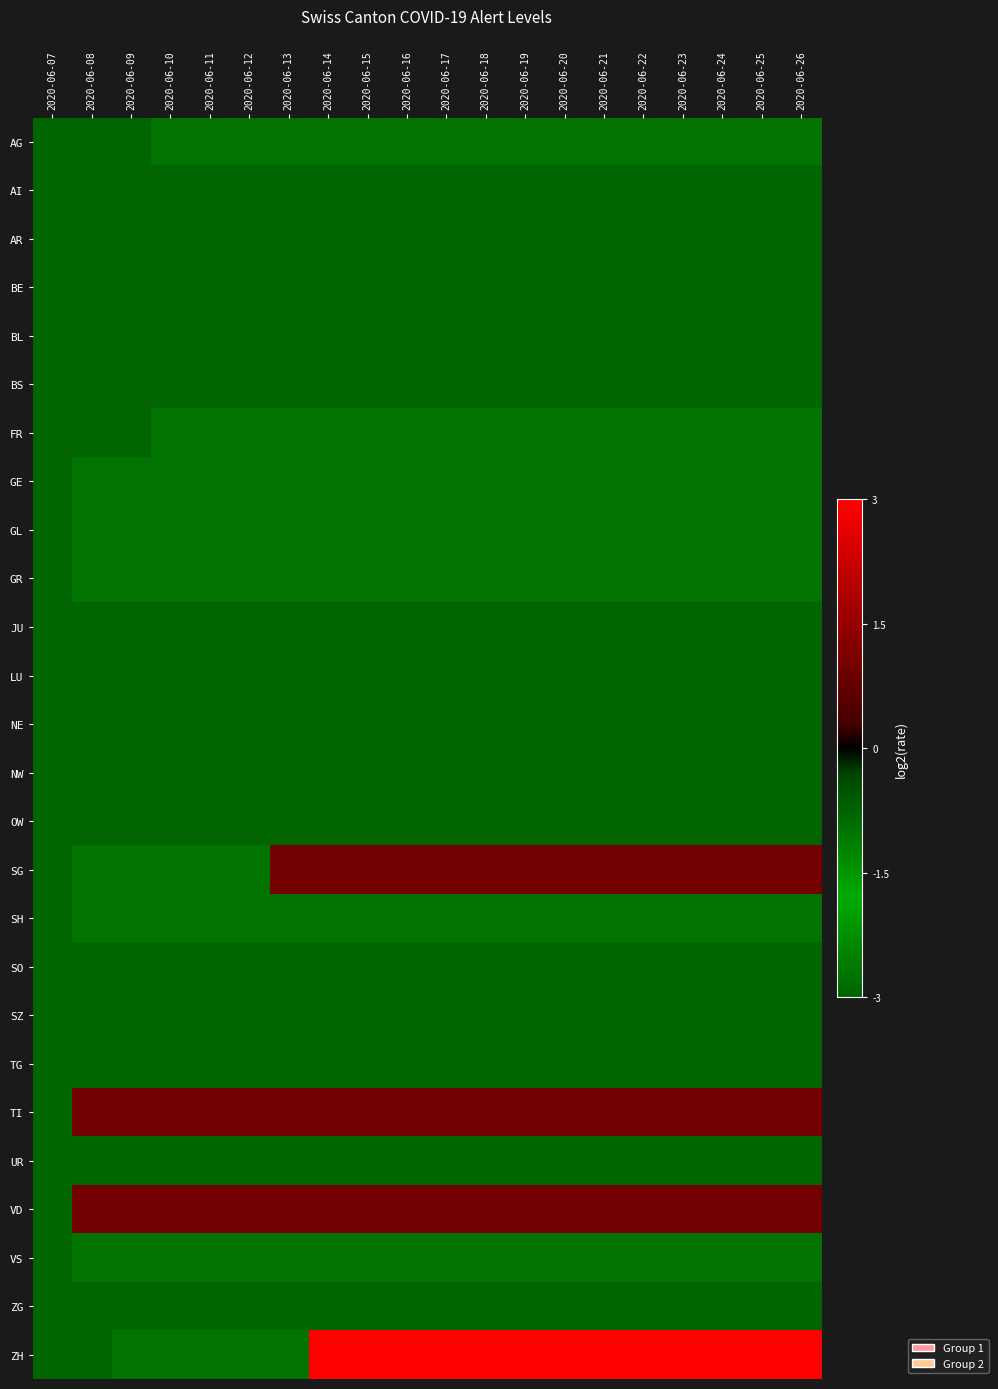

Reading left to right, transcribe all the data shown in this chart.

AG: 2020-06-07=-1.5	2020-06-08=-1.5	2020-06-09=-1.5	2020-06-10=-0.5	2020-06-11=-0.5	2020-06-12=-0.5	2020-06-13=-0.5	2020-06-14=-0.5	2020-06-15=-0.5	2020-06-16=-0.5	2020-06-17=-0.5	2020-06-18=-0.5	2020-06-19=-0.5	2020-06-20=-0.5	2020-06-21=-0.5	2020-06-22=-0.5	2020-06-23=-0.5	2020-06-24=-0.5	2020-06-25=-0.5	2020-06-26=-0.5
AI: 2020-06-07=-1.5	2020-06-08=-1.5	2020-06-09=-1.5	2020-06-10=-1.5	2020-06-11=-1.5	2020-06-12=-1.5	2020-06-13=-1.5	2020-06-14=-1.5	2020-06-15=-1.5	2020-06-16=-1.5	2020-06-17=-1.5	2020-06-18=-1.5	2020-06-19=-1.5	2020-06-20=-1.5	2020-06-21=-1.5	2020-06-22=-1.5	2020-06-23=-1.5	2020-06-24=-1.5	2020-06-25=-1.5	2020-06-26=-1.5
AR: 2020-06-07=-1.5	2020-06-08=-1.5	2020-06-09=-1.5	2020-06-10=-1.5	2020-06-11=-1.5	2020-06-12=-1.5	2020-06-13=-1.5	2020-06-14=-1.5	2020-06-15=-1.5	2020-06-16=-1.5	2020-06-17=-1.5	2020-06-18=-1.5	2020-06-19=-1.5	2020-06-20=-1.5	2020-06-21=-1.5	2020-06-22=-1.5	2020-06-23=-1.5	2020-06-24=-1.5	2020-06-25=-1.5	2020-06-26=-1.5
BE: 2020-06-07=-1.5	2020-06-08=-1.5	2020-06-09=-1.5	2020-06-10=-1.5	2020-06-11=-1.5	2020-06-12=-1.5	2020-06-13=-1.5	2020-06-14=-1.5	2020-06-15=-1.5	2020-06-16=-1.5	2020-06-17=-1.5	2020-06-18=-1.5	2020-06-19=-1.5	2020-06-20=-1.5	2020-06-21=-1.5	2020-06-22=-1.5	2020-06-23=-1.5	2020-06-24=-1.5	2020-06-25=-1.5	2020-06-26=-1.5
BL: 2020-06-07=-1.5	2020-06-08=-1.5	2020-06-09=-1.5	2020-06-10=-1.5	2020-06-11=-1.5	2020-06-12=-1.5	2020-06-13=-1.5	2020-06-14=-1.5	2020-06-15=-1.5	2020-06-16=-1.5	2020-06-17=-1.5	2020-06-18=-1.5	2020-06-19=-1.5	2020-06-20=-1.5	2020-06-21=-1.5	2020-06-22=-1.5	2020-06-23=-1.5	2020-06-24=-1.5	2020-06-25=-1.5	2020-06-26=-1.5
BS: 2020-06-07=-1.5	2020-06-08=-1.5	2020-06-09=-1.5	2020-06-10=-1.5	2020-06-11=-1.5	2020-06-12=-1.5	2020-06-13=-1.5	2020-06-14=-1.5	2020-06-15=-1.5	2020-06-16=-1.5	2020-06-17=-1.5	2020-06-18=-1.5	2020-06-19=-1.5	2020-06-20=-1.5	2020-06-21=-1.5	2020-06-22=-1.5	2020-06-23=-1.5	2020-06-24=-1.5	2020-06-25=-1.5	2020-06-26=-1.5
FR: 2020-06-07=-1.5	2020-06-08=-1.5	2020-06-09=-1.5	2020-06-10=-0.5	2020-06-11=-0.5	2020-06-12=-0.5	2020-06-13=-0.5	2020-06-14=-0.5	2020-06-15=-0.5	2020-06-16=-0.5	2020-06-17=-0.5	2020-06-18=-0.5	2020-06-19=-0.5	2020-06-20=-0.5	2020-06-21=-0.5	2020-06-22=-0.5	2020-06-23=-0.5	2020-06-24=-0.5	2020-06-25=-0.5	2020-06-26=-0.5
GE: 2020-06-07=-1.5	2020-06-08=-0.5	2020-06-09=-0.5	2020-06-10=-0.5	2020-06-11=-0.5	2020-06-12=-0.5	2020-06-13=-0.5	2020-06-14=-0.5	2020-06-15=-0.5	2020-06-16=-0.5	2020-06-17=-0.5	2020-06-18=-0.5	2020-06-19=-0.5	2020-06-20=-0.5	2020-06-21=-0.5	2020-06-22=-0.5	2020-06-23=-0.5	2020-06-24=-0.5	2020-06-25=-0.5	2020-06-26=-0.5
GL: 2020-06-07=-1.5	2020-06-08=-0.5	2020-06-09=-0.5	2020-06-10=-0.5	2020-06-11=-0.5	2020-06-12=-0.5	2020-06-13=-0.5	2020-06-14=-0.5	2020-06-15=-0.5	2020-06-16=-0.5	2020-06-17=-0.5	2020-06-18=-0.5	2020-06-19=-0.5	2020-06-20=-0.5	2020-06-21=-0.5	2020-06-22=-0.5	2020-06-23=-0.5	2020-06-24=-0.5	2020-06-25=-0.5	2020-06-26=-0.5
GR: 2020-06-07=-1.5	2020-06-08=-0.5	2020-06-09=-0.5	2020-06-10=-0.5	2020-06-11=-0.5	2020-06-12=-0.5	2020-06-13=-0.5	2020-06-14=-0.5	2020-06-15=-0.5	2020-06-16=-0.5	2020-06-17=-0.5	2020-06-18=-0.5	2020-06-19=-0.5	2020-06-20=-0.5	2020-06-21=-0.5	2020-06-22=-0.5	2020-06-23=-0.5	2020-06-24=-0.5	2020-06-25=-0.5	2020-06-26=-0.5
JU: 2020-06-07=-1.5	2020-06-08=-1.5	2020-06-09=-1.5	2020-06-10=-1.5	2020-06-11=-1.5	2020-06-12=-1.5	2020-06-13=-1.5	2020-06-14=-1.5	2020-06-15=-1.5	2020-06-16=-1.5	2020-06-17=-1.5	2020-06-18=-1.5	2020-06-19=-1.5	2020-06-20=-1.5	2020-06-21=-1.5	2020-06-22=-1.5	2020-06-23=-1.5	2020-06-24=-1.5	2020-06-25=-1.5	2020-06-26=-1.5
LU: 2020-06-07=-1.5	2020-06-08=-1.5	2020-06-09=-1.5	2020-06-10=-1.5	2020-06-11=-1.5	2020-06-12=-1.5	2020-06-13=-1.5	2020-06-14=-1.5	2020-06-15=-1.5	2020-06-16=-1.5	2020-06-17=-1.5	2020-06-18=-1.5	2020-06-19=-1.5	2020-06-20=-1.5	2020-06-21=-1.5	2020-06-22=-1.5	2020-06-23=-1.5	2020-06-24=-1.5	2020-06-25=-1.5	2020-06-26=-1.5
NE: 2020-06-07=-1.5	2020-06-08=-1.5	2020-06-09=-1.5	2020-06-10=-1.5	2020-06-11=-1.5	2020-06-12=-1.5	2020-06-13=-1.5	2020-06-14=-1.5	2020-06-15=-1.5	2020-06-16=-1.5	2020-06-17=-1.5	2020-06-18=-1.5	2020-06-19=-1.5	2020-06-20=-1.5	2020-06-21=-1.5	2020-06-22=-1.5	2020-06-23=-1.5	2020-06-24=-1.5	2020-06-25=-1.5	2020-06-26=-1.5
NW: 2020-06-07=-1.5	2020-06-08=-1.5	2020-06-09=-1.5	2020-06-10=-1.5	2020-06-11=-1.5	2020-06-12=-1.5	2020-06-13=-1.5	2020-06-14=-1.5	2020-06-15=-1.5	2020-06-16=-1.5	2020-06-17=-1.5	2020-06-18=-1.5	2020-06-19=-1.5	2020-06-20=-1.5	2020-06-21=-1.5	2020-06-22=-1.5	2020-06-23=-1.5	2020-06-24=-1.5	2020-06-25=-1.5	2020-06-26=-1.5
OW: 2020-06-07=-1.5	2020-06-08=-1.5	2020-06-09=-1.5	2020-06-10=-1.5	2020-06-11=-1.5	2020-06-12=-1.5	2020-06-13=-1.5	2020-06-14=-1.5	2020-06-15=-1.5	2020-06-16=-1.5	2020-06-17=-1.5	2020-06-18=-1.5	2020-06-19=-1.5	2020-06-20=-1.5	2020-06-21=-1.5	2020-06-22=-1.5	2020-06-23=-1.5	2020-06-24=-1.5	2020-06-25=-1.5	2020-06-26=-1.5
SG: 2020-06-07=-1.5	2020-06-08=-0.5	2020-06-09=-0.5	2020-06-10=-0.5	2020-06-11=-0.5	2020-06-12=-0.5	2020-06-13=0.5	2020-06-14=0.5	2020-06-15=0.5	2020-06-16=0.5	2020-06-17=0.5	2020-06-18=0.5	2020-06-19=0.5	2020-06-20=0.5	2020-06-21=0.5	2020-06-22=0.5	2020-06-23=0.5	2020-06-24=0.5	2020-06-25=0.5	2020-06-26=0.5
SH: 2020-06-07=-1.5	2020-06-08=-0.5	2020-06-09=-0.5	2020-06-10=-0.5	2020-06-11=-0.5	2020-06-12=-0.5	2020-06-13=-0.5	2020-06-14=-0.5	2020-06-15=-0.5	2020-06-16=-0.5	2020-06-17=-0.5	2020-06-18=-0.5	2020-06-19=-0.5	2020-06-20=-0.5	2020-06-21=-0.5	2020-06-22=-0.5	2020-06-23=-0.5	2020-06-24=-0.5	2020-06-25=-0.5	2020-06-26=-0.5
SO: 2020-06-07=-1.5	2020-06-08=-1.5	2020-06-09=-1.5	2020-06-10=-1.5	2020-06-11=-1.5	2020-06-12=-1.5	2020-06-13=-1.5	2020-06-14=-1.5	2020-06-15=-1.5	2020-06-16=-1.5	2020-06-17=-1.5	2020-06-18=-1.5	2020-06-19=-1.5	2020-06-20=-1.5	2020-06-21=-1.5	2020-06-22=-1.5	2020-06-23=-1.5	2020-06-24=-1.5	2020-06-25=-1.5	2020-06-26=-1.5
SZ: 2020-06-07=-1.5	2020-06-08=-1.5	2020-06-09=-1.5	2020-06-10=-1.5	2020-06-11=-1.5	2020-06-12=-1.5	2020-06-13=-1.5	2020-06-14=-1.5	2020-06-15=-1.5	2020-06-16=-1.5	2020-06-17=-1.5	2020-06-18=-1.5	2020-06-19=-1.5	2020-06-20=-1.5	2020-06-21=-1.5	2020-06-22=-1.5	2020-06-23=-1.5	2020-06-24=-1.5	2020-06-25=-1.5	2020-06-26=-1.5
TG: 2020-06-07=-1.5	2020-06-08=-1.5	2020-06-09=-1.5	2020-06-10=-1.5	2020-06-11=-1.5	2020-06-12=-1.5	2020-06-13=-1.5	2020-06-14=-1.5	2020-06-15=-1.5	2020-06-16=-1.5	2020-06-17=-1.5	2020-06-18=-1.5	2020-06-19=-1.5	2020-06-20=-1.5	2020-06-21=-1.5	2020-06-22=-1.5	2020-06-23=-1.5	2020-06-24=-1.5	2020-06-25=-1.5	2020-06-26=-1.5
TI: 2020-06-07=-1.5	2020-06-08=0.5	2020-06-09=0.5	2020-06-10=0.5	2020-06-11=0.5	2020-06-12=0.5	2020-06-13=0.5	2020-06-14=0.5	2020-06-15=0.5	2020-06-16=0.5	2020-06-17=0.5	2020-06-18=0.5	2020-06-19=0.5	2020-06-20=0.5	2020-06-21=0.5	2020-06-22=0.5	2020-06-23=0.5	2020-06-24=0.5	2020-06-25=0.5	2020-06-26=0.5
UR: 2020-06-07=-1.5	2020-06-08=-1.5	2020-06-09=-1.5	2020-06-10=-1.5	2020-06-11=-1.5	2020-06-12=-1.5	2020-06-13=-1.5	2020-06-14=-1.5	2020-06-15=-1.5	2020-06-16=-1.5	2020-06-17=-1.5	2020-06-18=-1.5	2020-06-19=-1.5	2020-06-20=-1.5	2020-06-21=-1.5	2020-06-22=-1.5	2020-06-23=-1.5	2020-06-24=-1.5	2020-06-25=-1.5	2020-06-26=-1.5
VD: 2020-06-07=-1.5	2020-06-08=0.5	2020-06-09=0.5	2020-06-10=0.5	2020-06-11=0.5	2020-06-12=0.5	2020-06-13=0.5	2020-06-14=0.5	2020-06-15=0.5	2020-06-16=0.5	2020-06-17=0.5	2020-06-18=0.5	2020-06-19=0.5	2020-06-20=0.5	2020-06-21=0.5	2020-06-22=0.5	2020-06-23=0.5	2020-06-24=0.5	2020-06-25=0.5	2020-06-26=0.5
VS: 2020-06-07=-1.5	2020-06-08=-0.5	2020-06-09=-0.5	2020-06-10=-0.5	2020-06-11=-0.5	2020-06-12=-0.5	2020-06-13=-0.5	2020-06-14=-0.5	2020-06-15=-0.5	2020-06-16=-0.5	2020-06-17=-0.5	2020-06-18=-0.5	2020-06-19=-0.5	2020-06-20=-0.5	2020-06-21=-0.5	2020-06-22=-0.5	2020-06-23=-0.5	2020-06-24=-0.5	2020-06-25=-0.5	2020-06-26=-0.5
ZG: 2020-06-07=-1.5	2020-06-08=-1.5	2020-06-09=-1.5	2020-06-10=-1.5	2020-06-11=-1.5	2020-06-12=-1.5	2020-06-13=-1.5	2020-06-14=-1.5	2020-06-15=-1.5	2020-06-16=-1.5	2020-06-17=-1.5	2020-06-18=-1.5	2020-06-19=-1.5	2020-06-20=-1.5	2020-06-21=-1.5	2020-06-22=-1.5	2020-06-23=-1.5	2020-06-24=-1.5	2020-06-25=-1.5	2020-06-26=-1.5
ZH: 2020-06-07=-1.5	2020-06-08=-1.5	2020-06-09=-0.5	2020-06-10=-0.5	2020-06-11=-0.5	2020-06-12=-0.5	2020-06-13=-0.5	2020-06-14=1.5	2020-06-15=1.5	2020-06-16=1.5	2020-06-17=1.5	2020-06-18=1.5	2020-06-19=1.5	2020-06-20=1.5	2020-06-21=1.5	2020-06-22=1.5	2020-06-23=1.5	2020-06-24=1.5	2020-06-25=1.5	2020-06-26=1.5